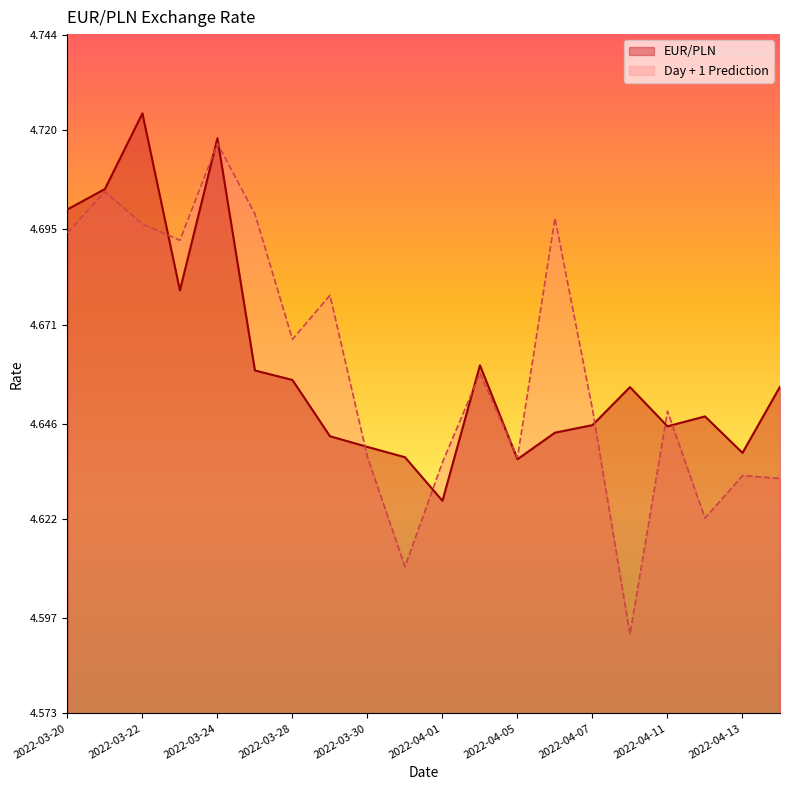

Which series has the largest range (max minus min)?

Day + 1 Prediction